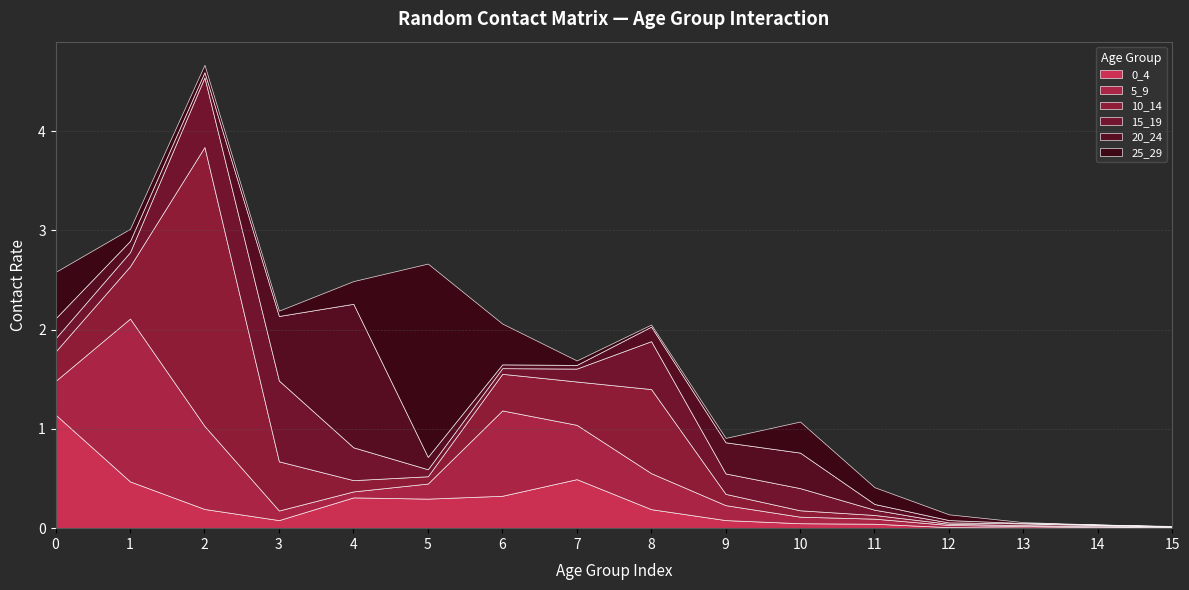

Is the value of 5_9 at 10 greater than the value of 15_19 at 0?

No